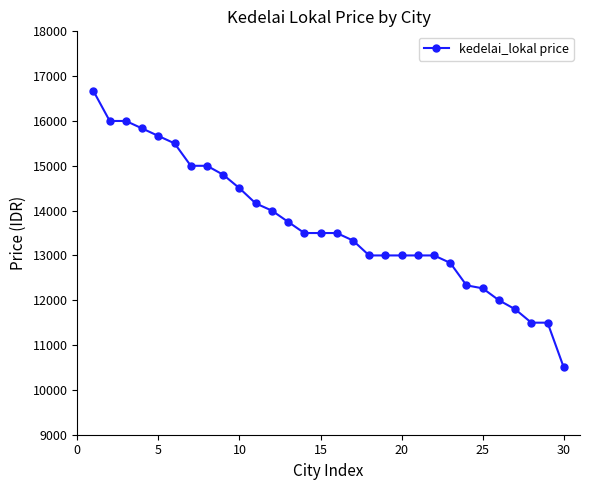

What is the average value?

13681